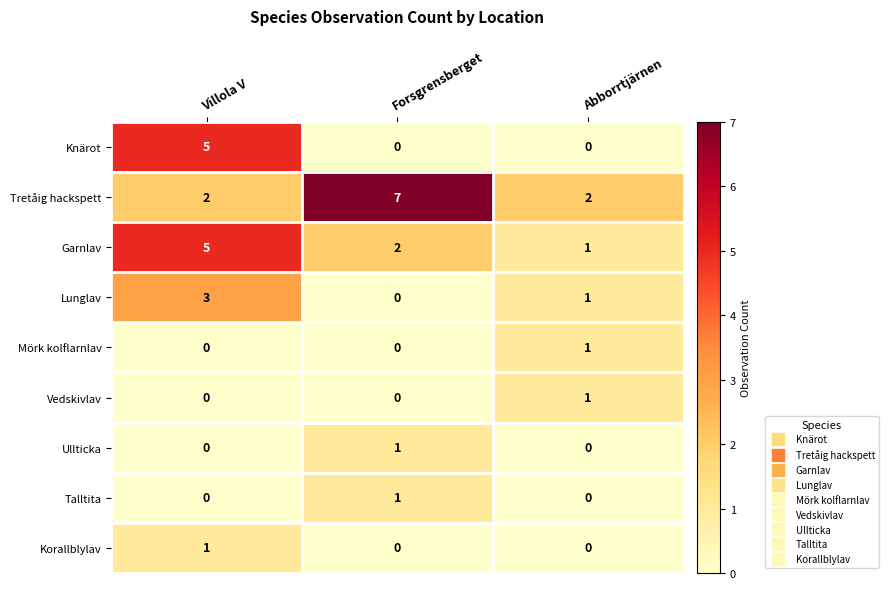

Between Villola V and Abborrtjärnen, which series saw the biggest shift?

Knärot